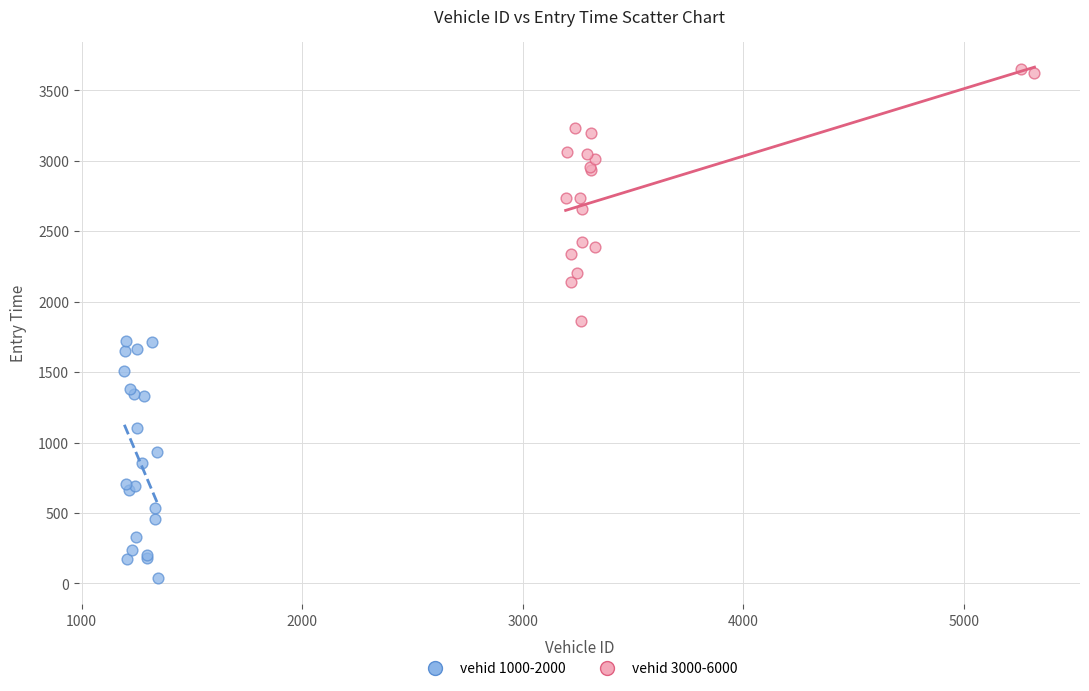

Which series reaches the minimum Y coordinate?

vehid 1000-2000